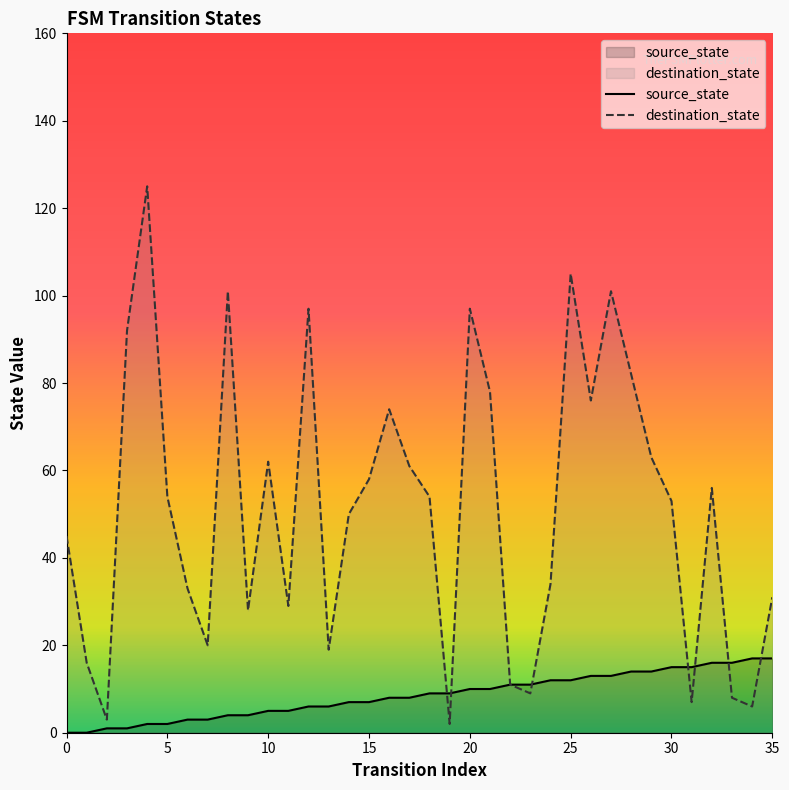

True or false: source_state has more than 2 points higher than both neighbors.

False